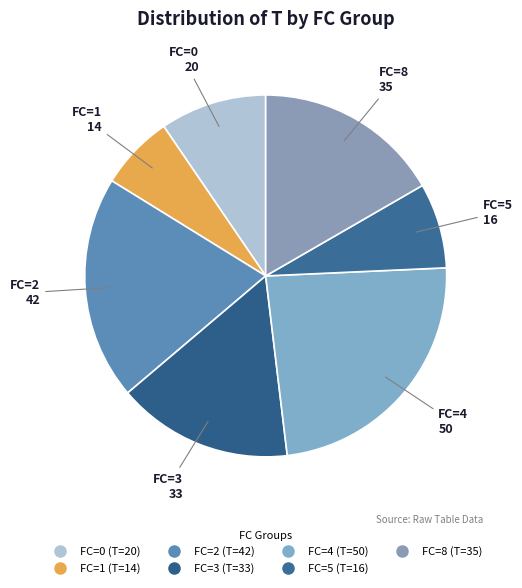

How many segments does this pie chart have?

7